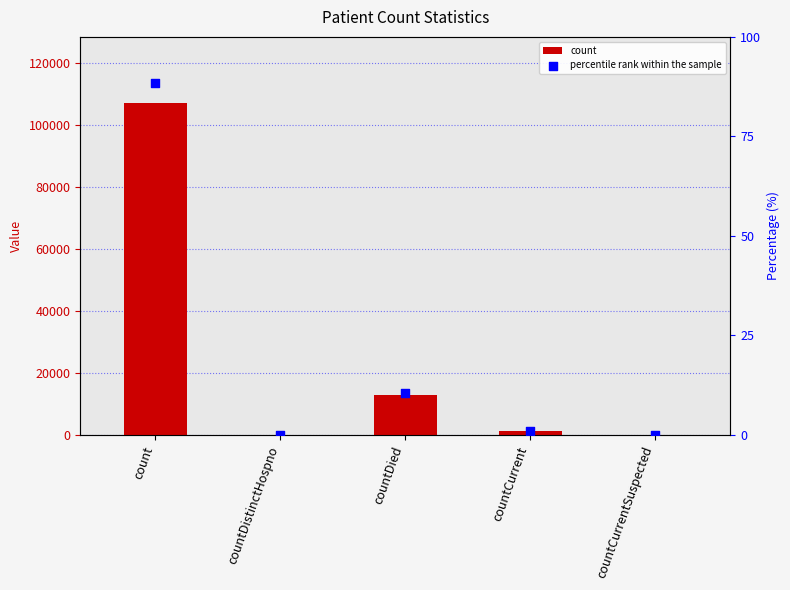

Which series has the largest Y range (max minus min)?

count